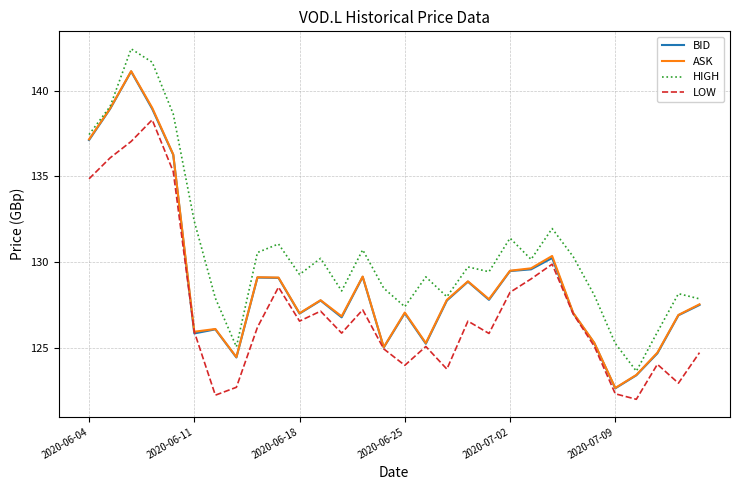

True or false: HIGH and LOW cross at least once.

False